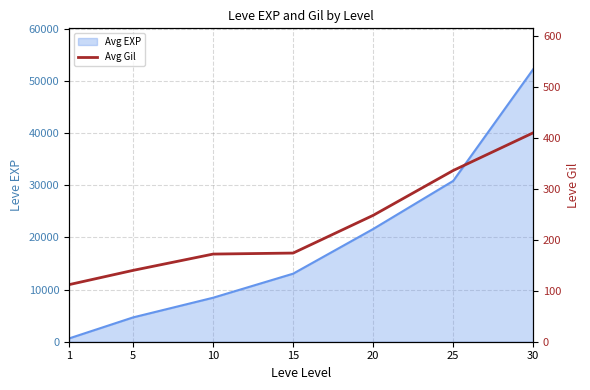

Which category has the lowest value across all series?

1